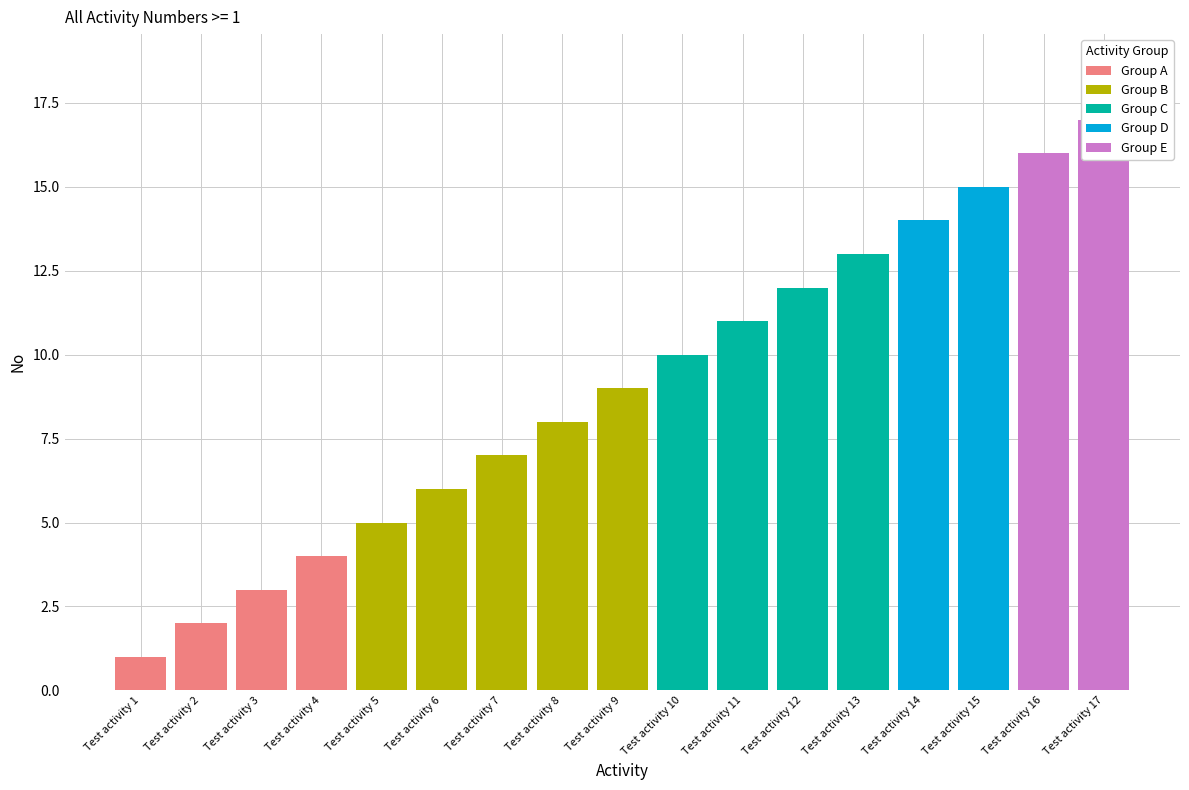

What is the approximate value at Test activity 14, to the nearest 5?

15